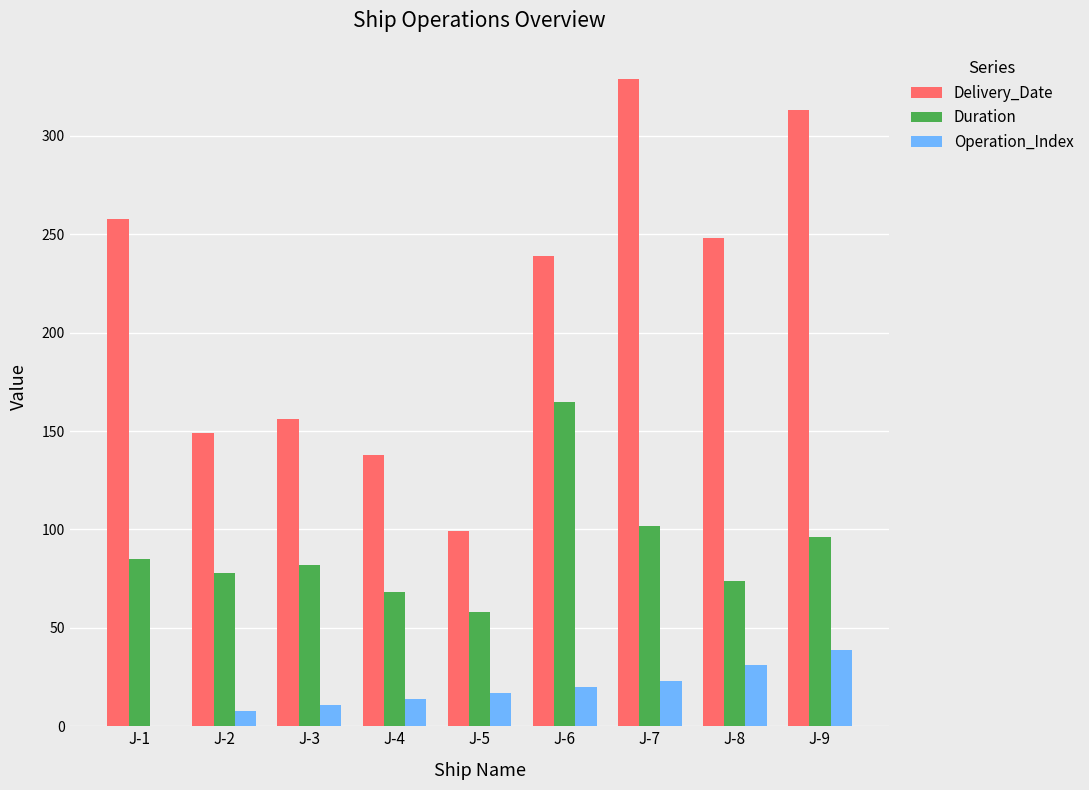

Are the bars horizontal?

No